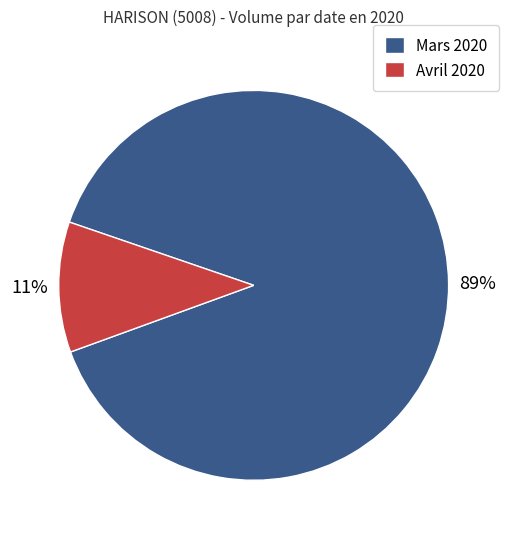

Combined, do Mars 2020 and Avril 2020 account for over 50%?

Yes